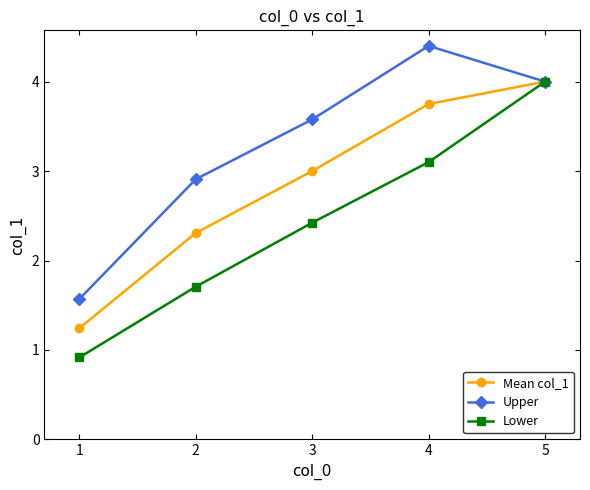

Does the chart have visible grid lines?

No